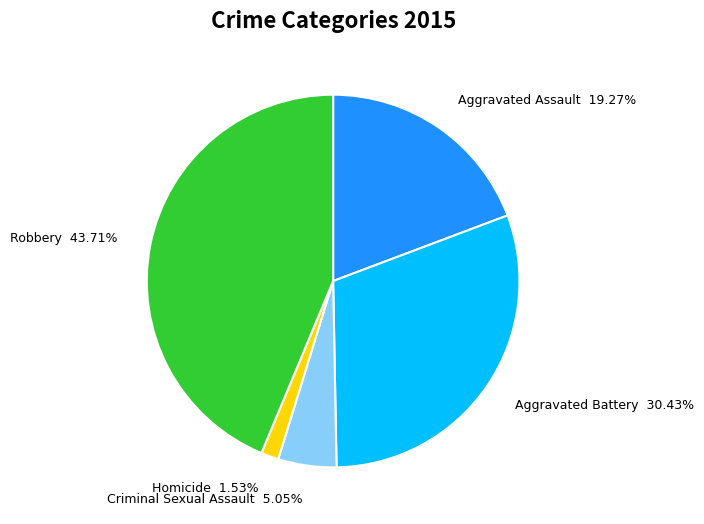

Rank the categories by value from lowest to highest.

Homicide, Criminal Sexual Assault, Aggravated Assault, Aggravated Battery, Robbery